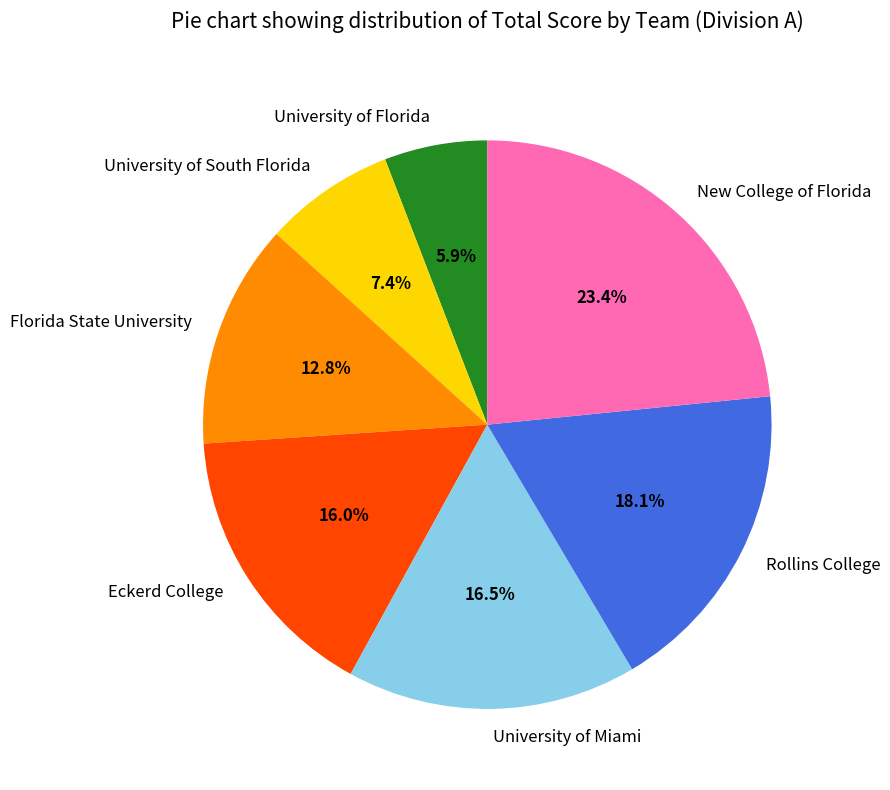

Between University of South Florida and New College of Florida, which is larger?

New College of Florida